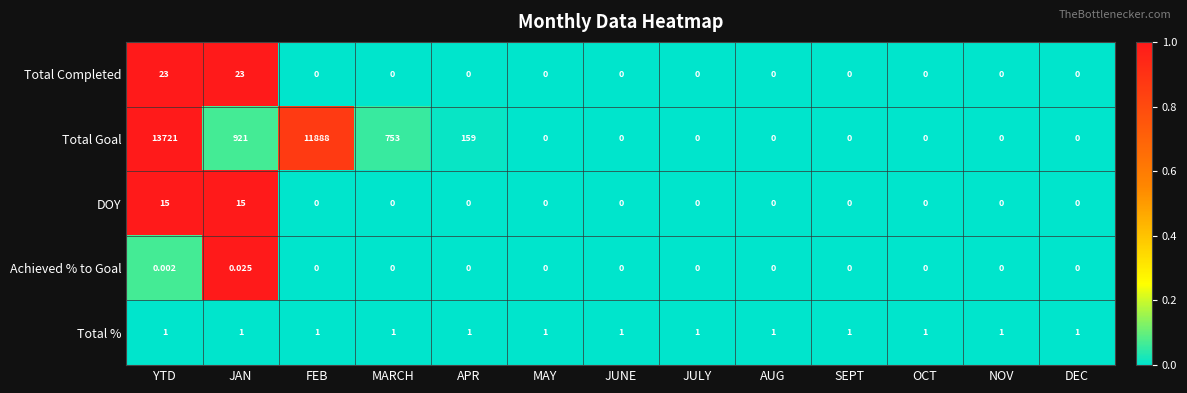

Which series has the largest range (max minus min)?

Total Goal